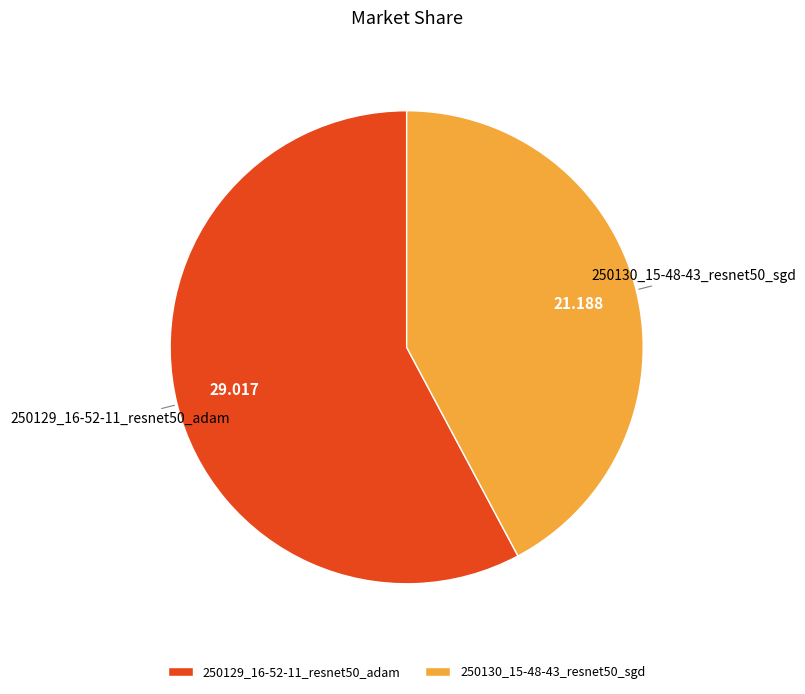

Count the number of slices in the pie.

2